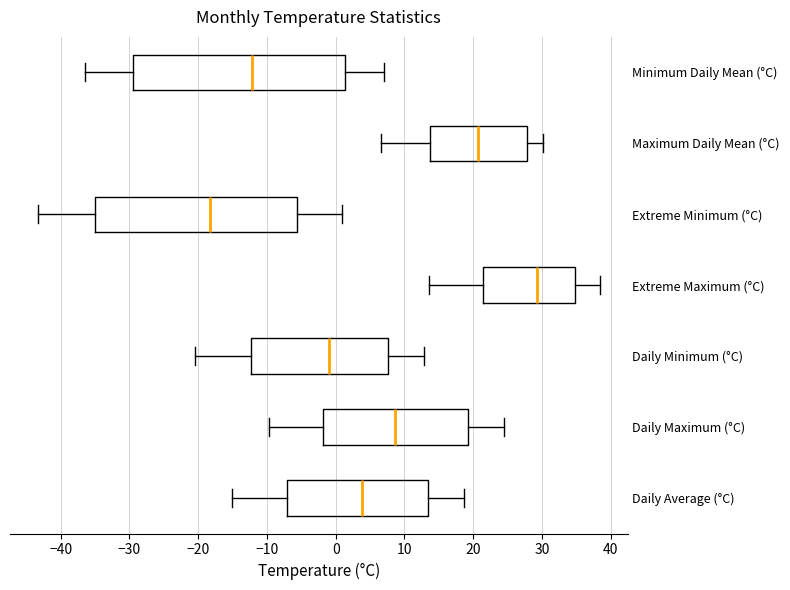

Where does the left whisker of the box for Extreme Maximum (°C) end on the x-axis? The values are not printed on the chart, so give them approximately, as read against the axis.

14